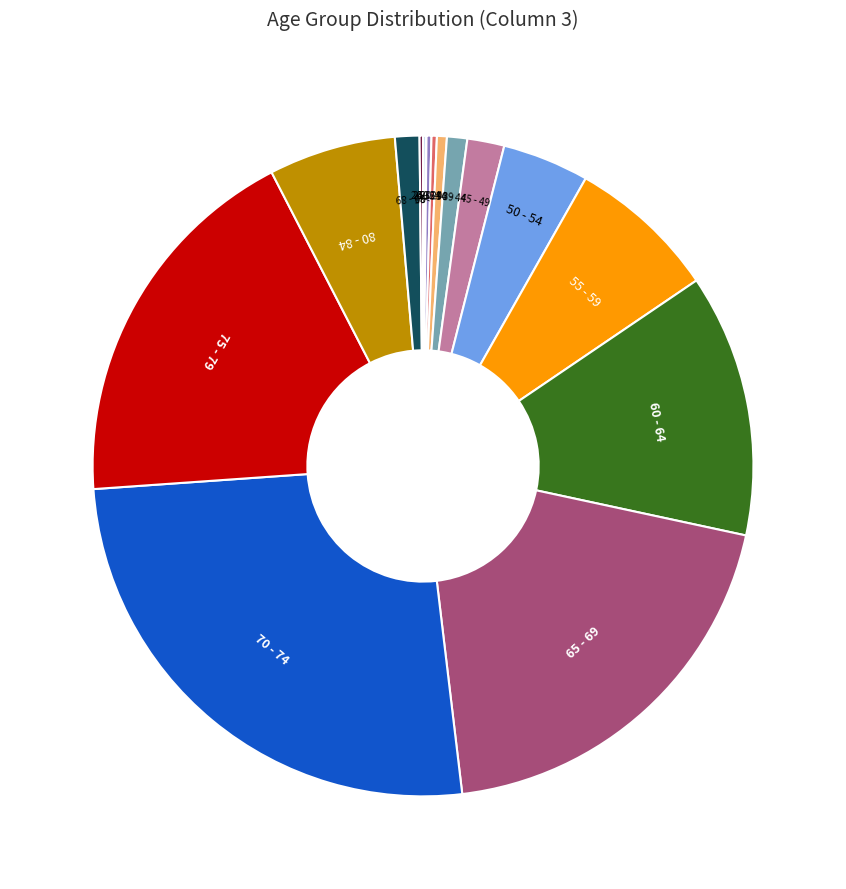

Is there a majority slice in this chart?

No